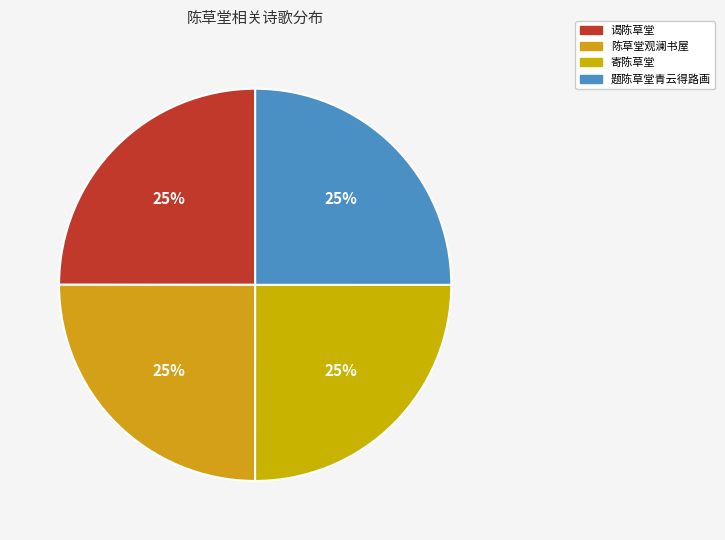

What is the smallest slice in the pie chart?

谒陈草堂